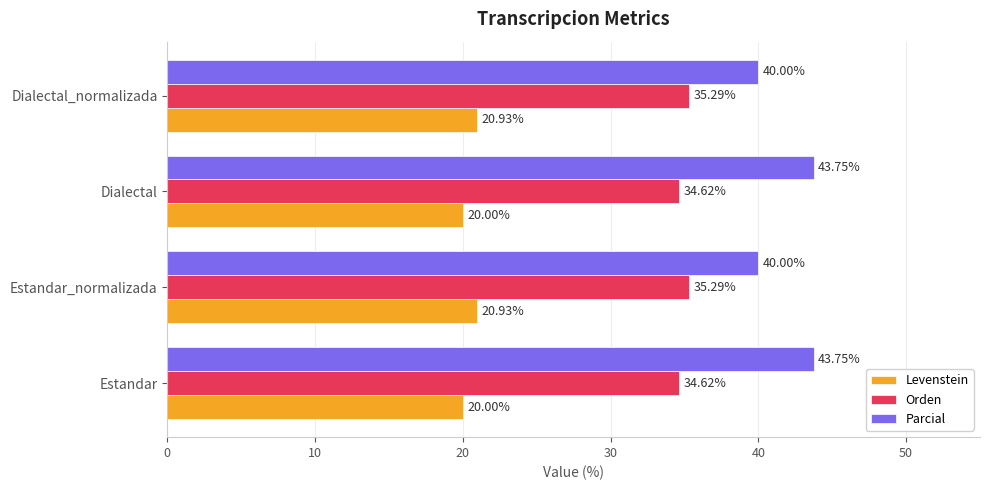

What is the average value of the Parcial series?

41.9